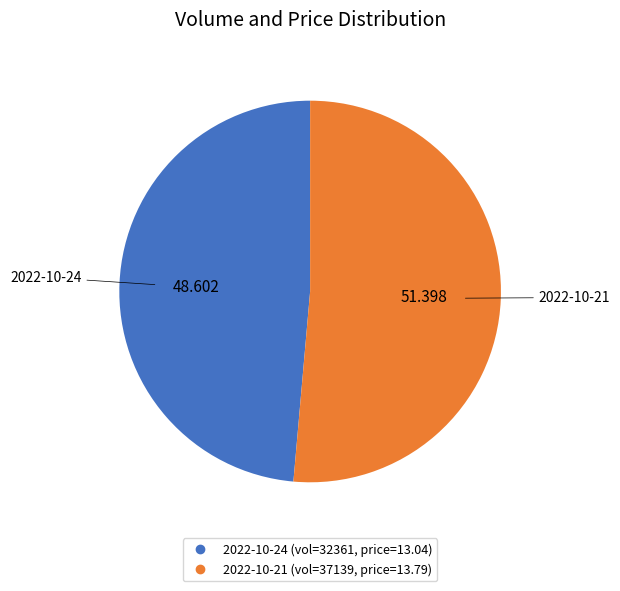

Is there any slice that represents more than half of the pie?

Yes